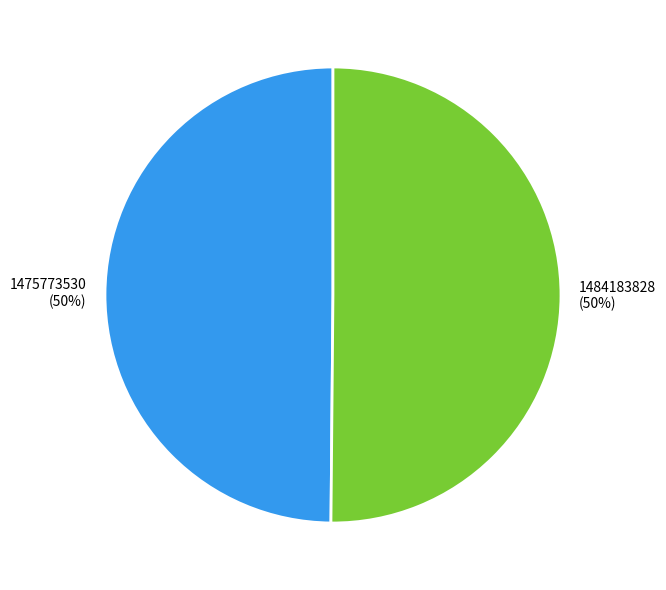

What percentage is the 1484183828 slice, to the nearest percent?

50%